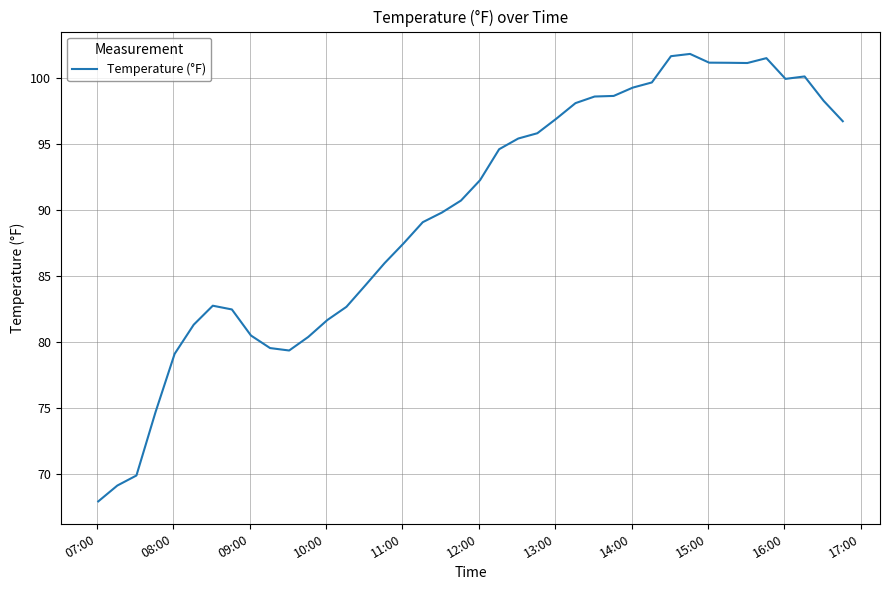

What is the maximum value shown in the chart?

101.8